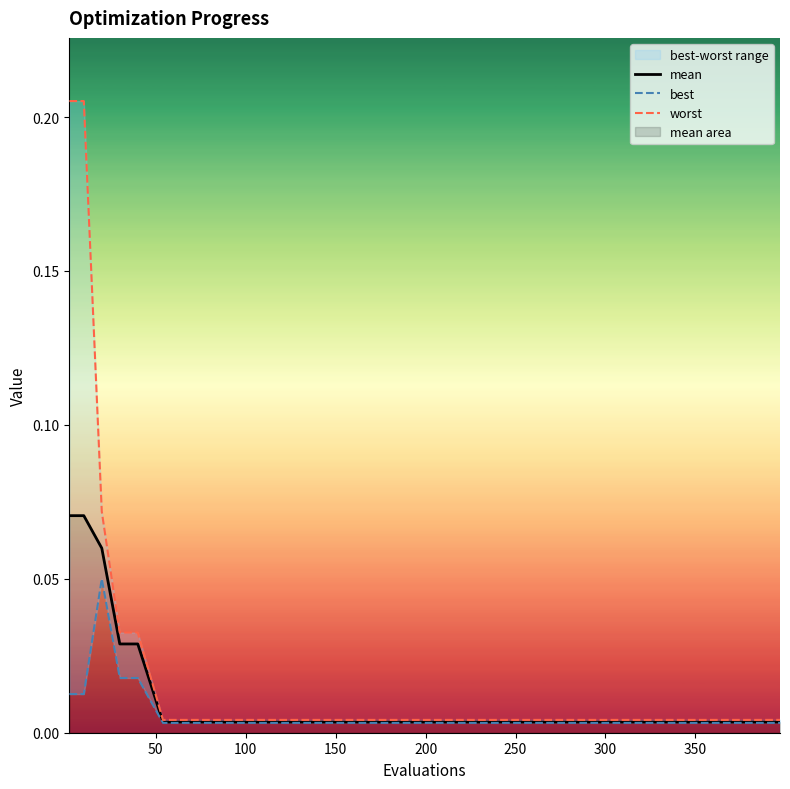

Rank the series by their average value, from lowest to highest.

best, mean, worst